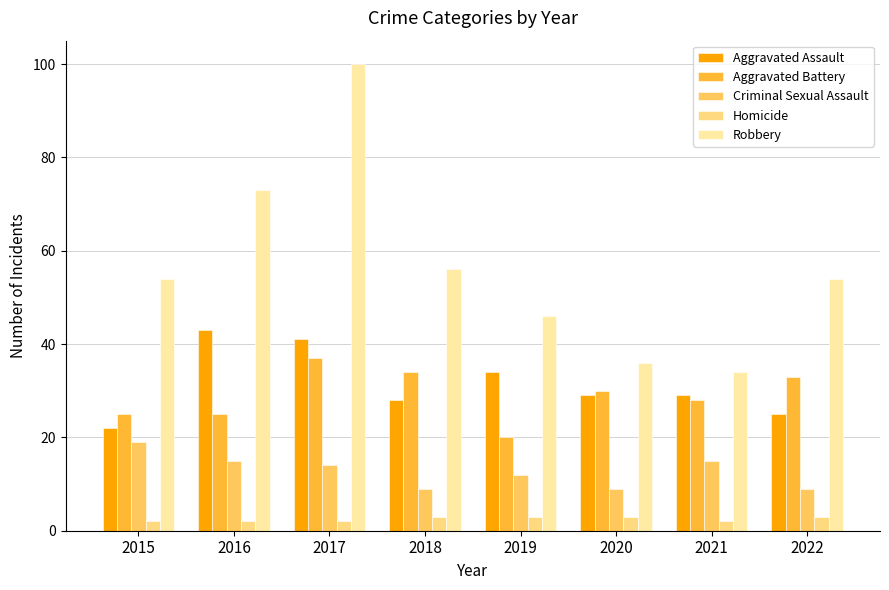

What is the value of the Aggravated Assault bar at the 6th from the left?

29